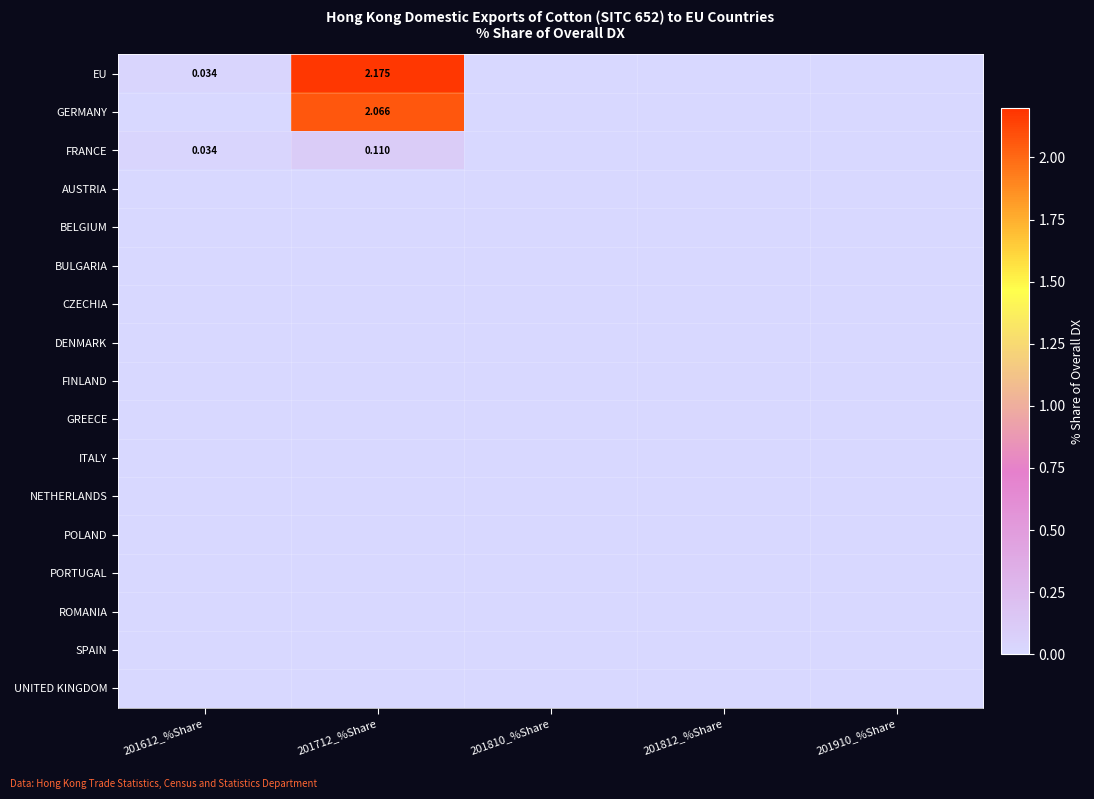

Which series changed the most between 201612_%Share and 201712_%Share?

EU